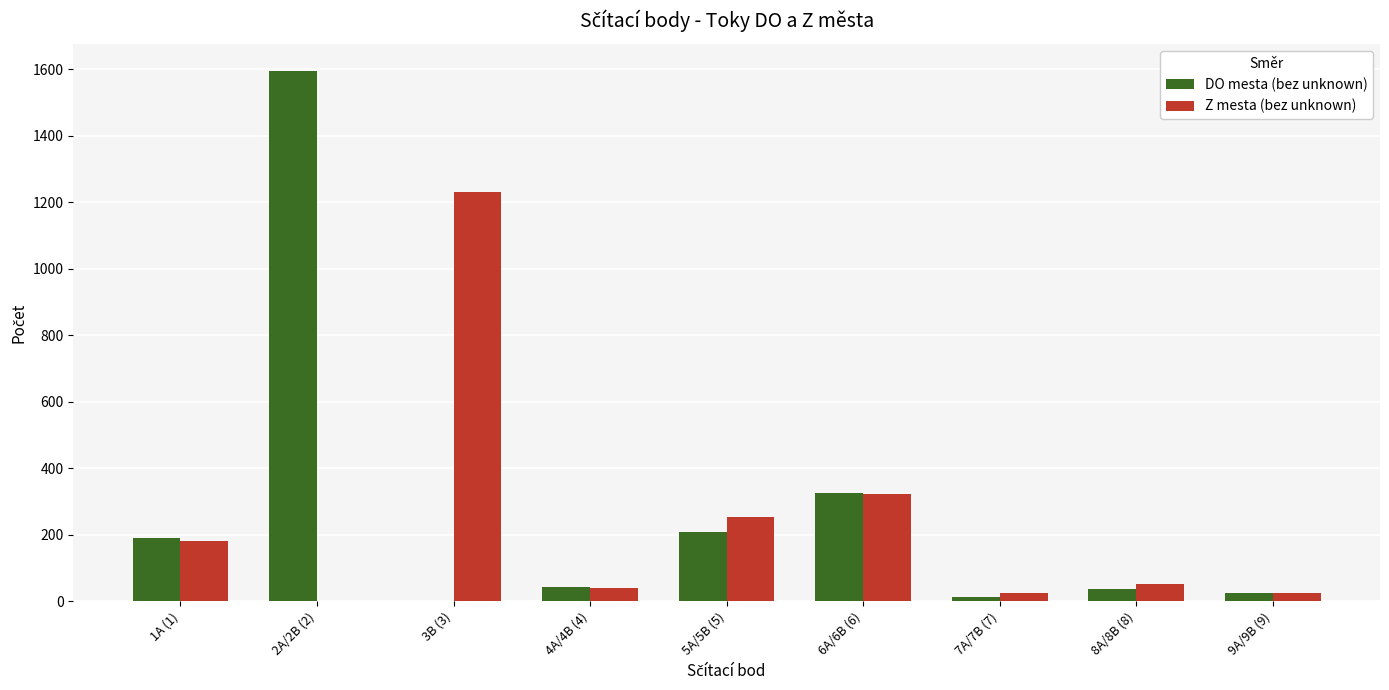

Which label corresponds to the largest value in the chart?

2A/2B (2)